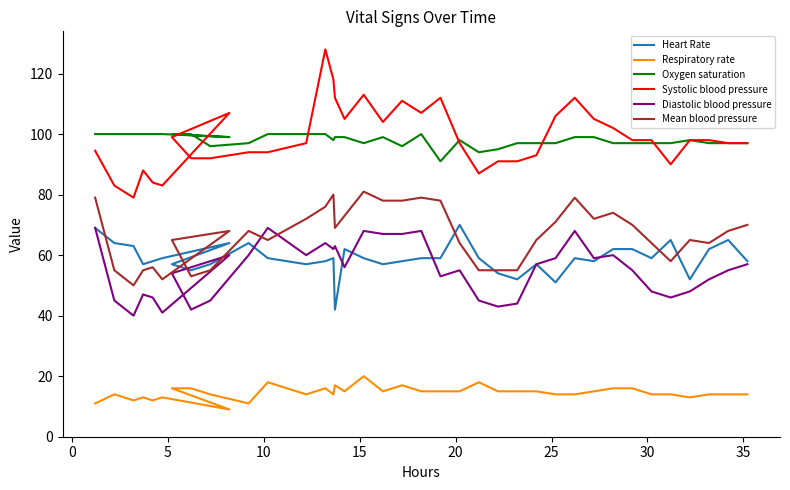

Which has a higher value, 10 or 20?

10